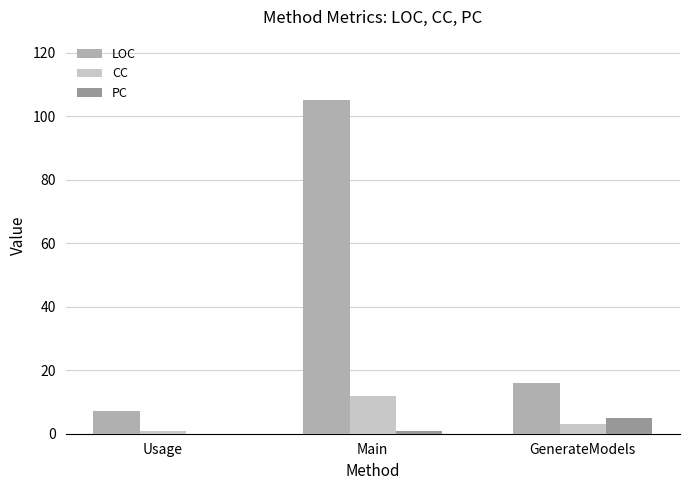

What is the maximum value shown in the chart?

105